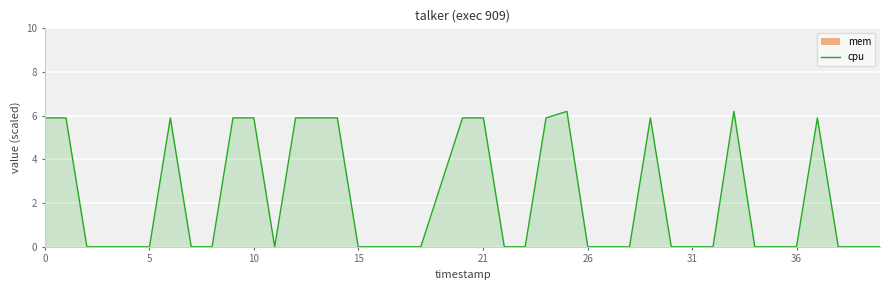

How many interior local valleys (lower than both neighbors) does the data have?

1